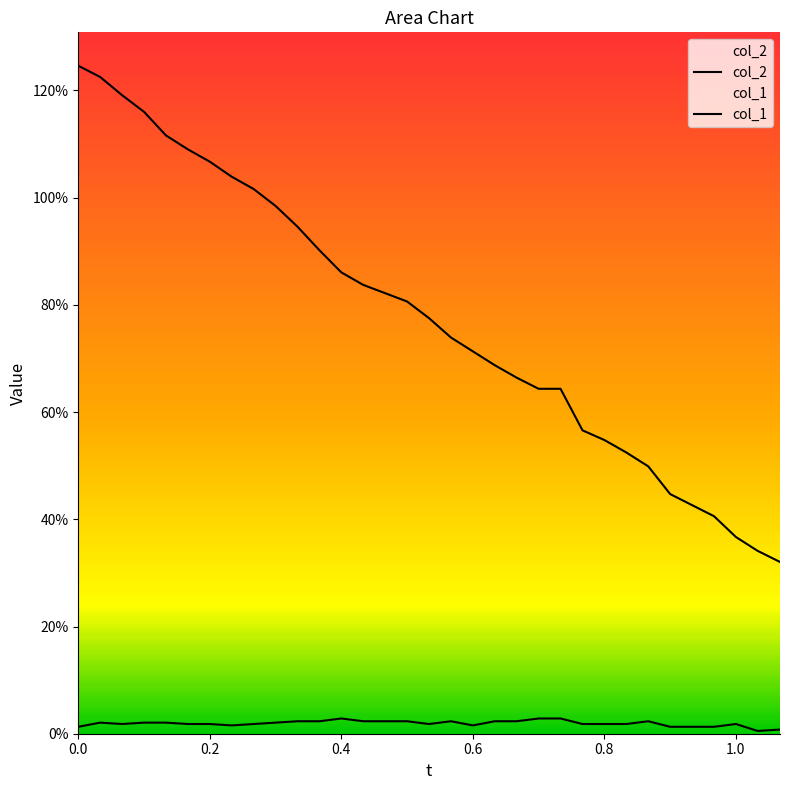

True or false: col_2 and col_1 cross at least once.

False